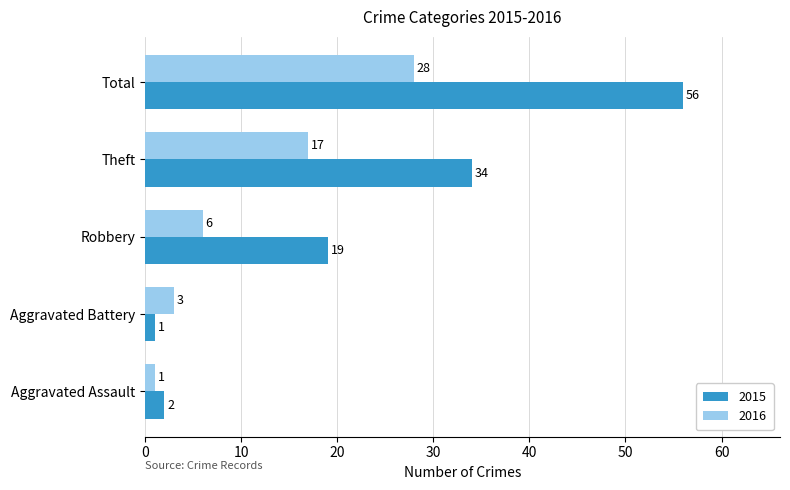

Between Aggravated Battery and Total, which series saw the biggest shift?

2015